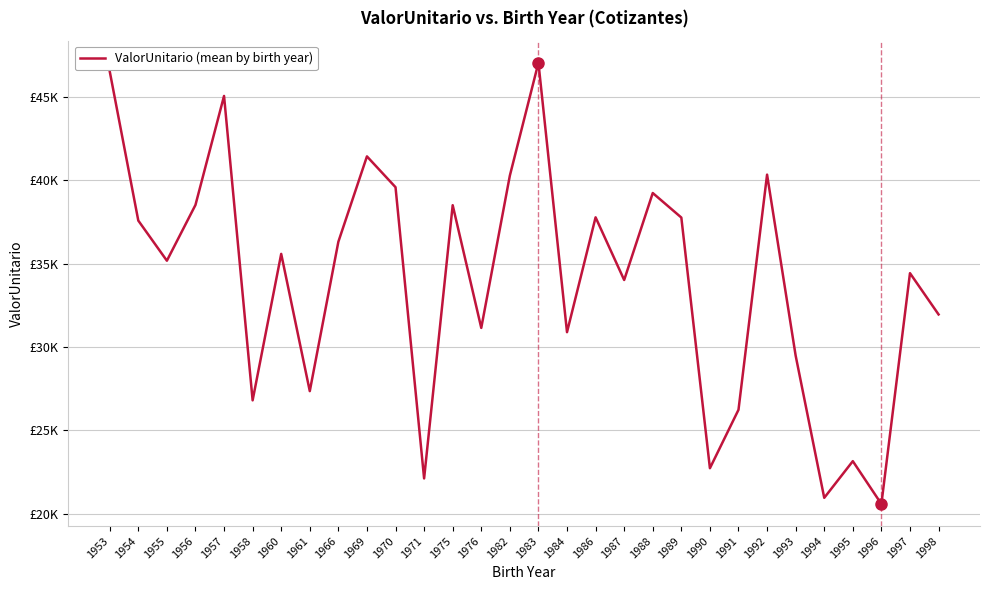

Does the chart display data point markers on the line(s)?

No